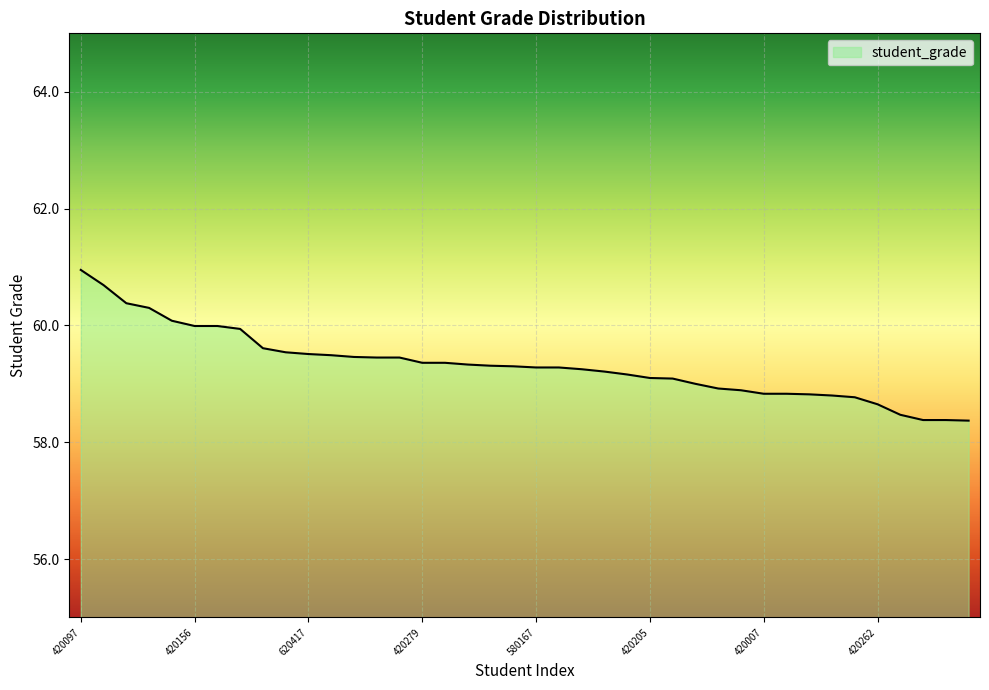

What is the difference between the maximum and minimum values?

2.6